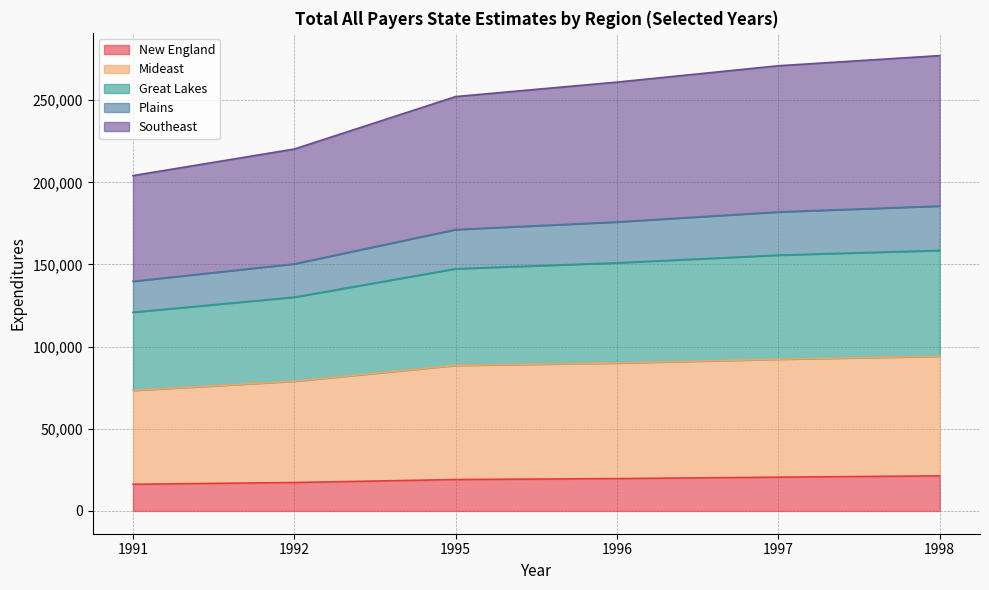

Between 1995 and 1997, which is larger?

1997